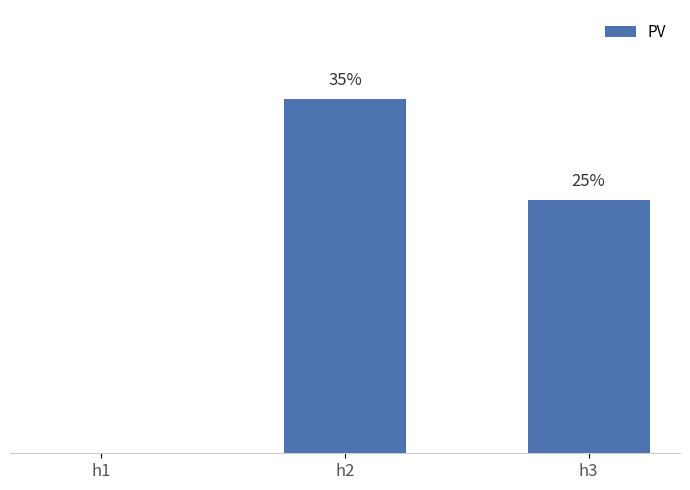

Reading left to right, extract all data points from this chart.

0.0	0.3	0.2